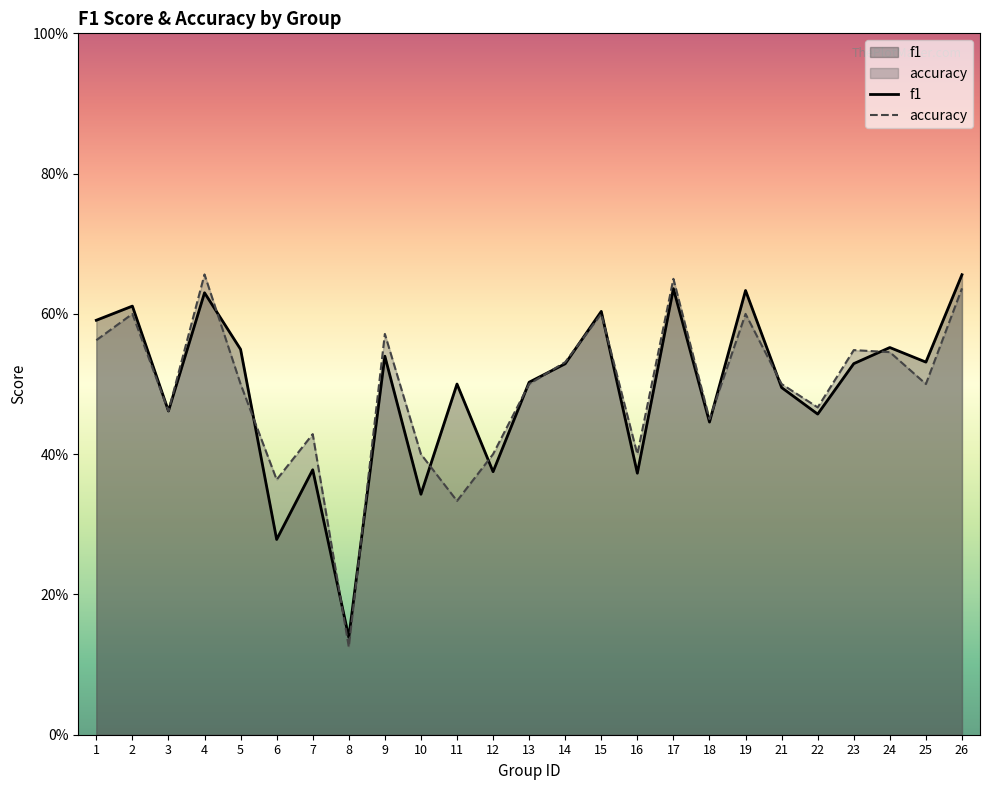

What is the minimum value shown in the chart?

0.1